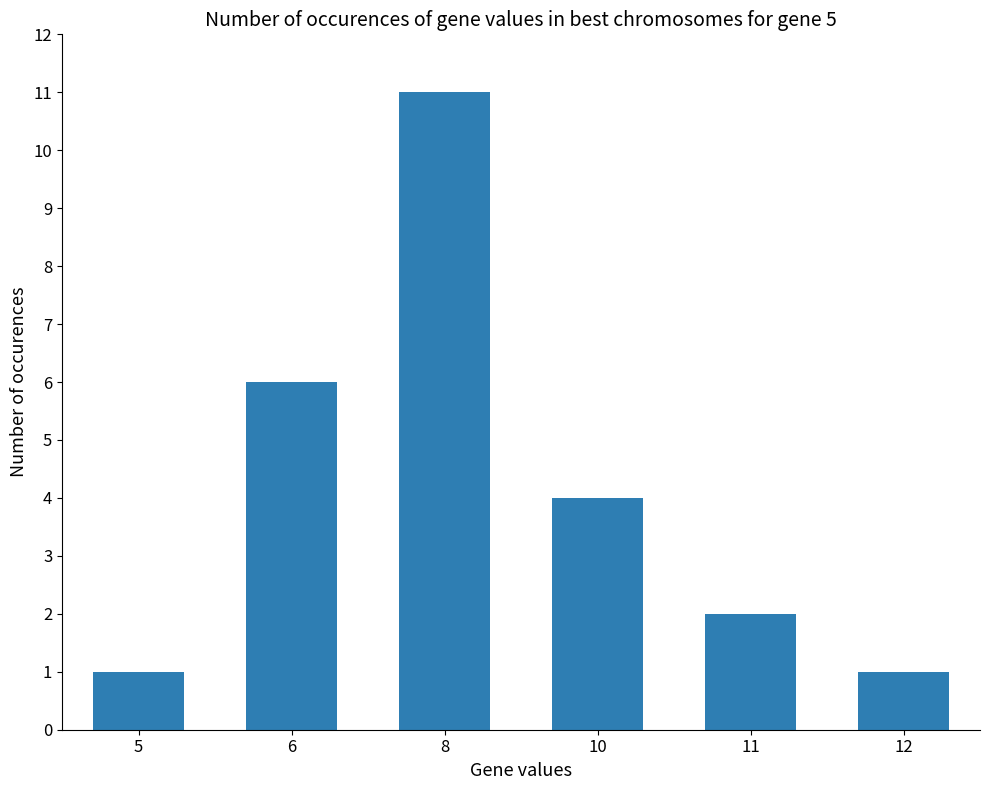

True or false: the data shows 9 at 6.

False